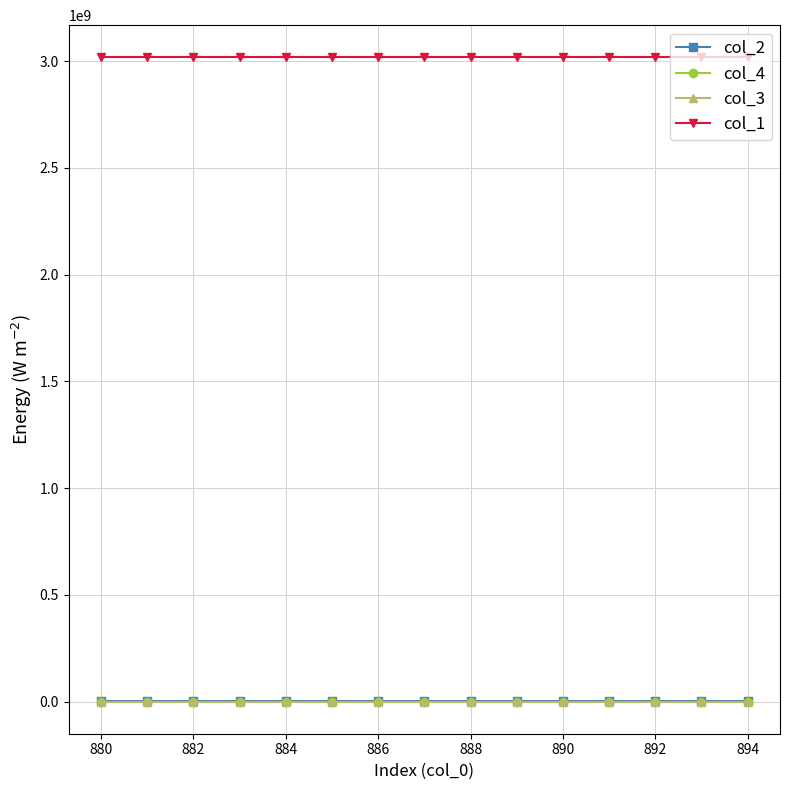

Which series has the largest total across all categories?

col_1